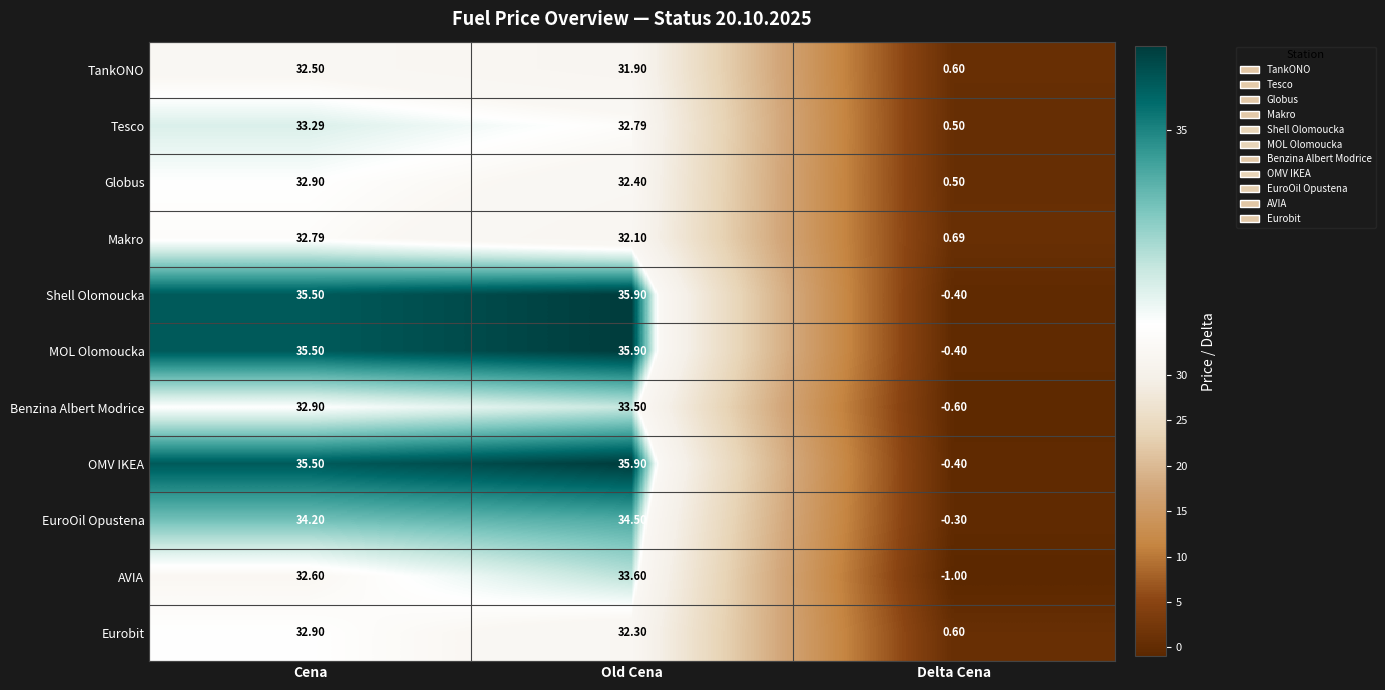

Is the value of Benzina Albert Modrice at Delta Cena greater than the value of Globus at Delta Cena?

No